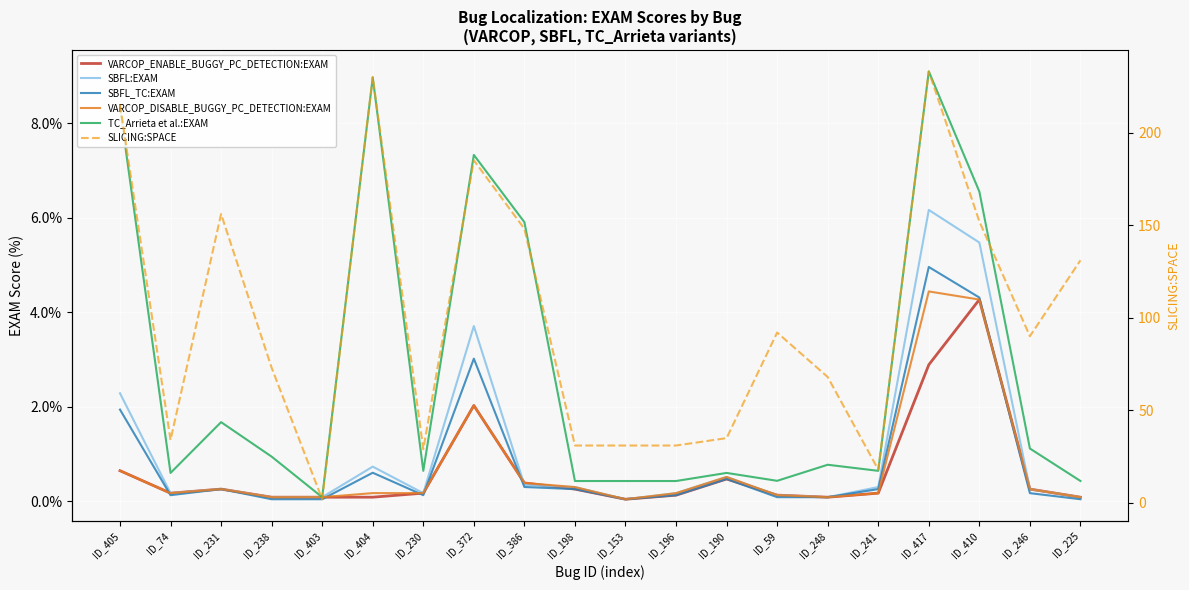

What is the difference between the maximum and minimum values in the SLICING:SPACE series?

231.0